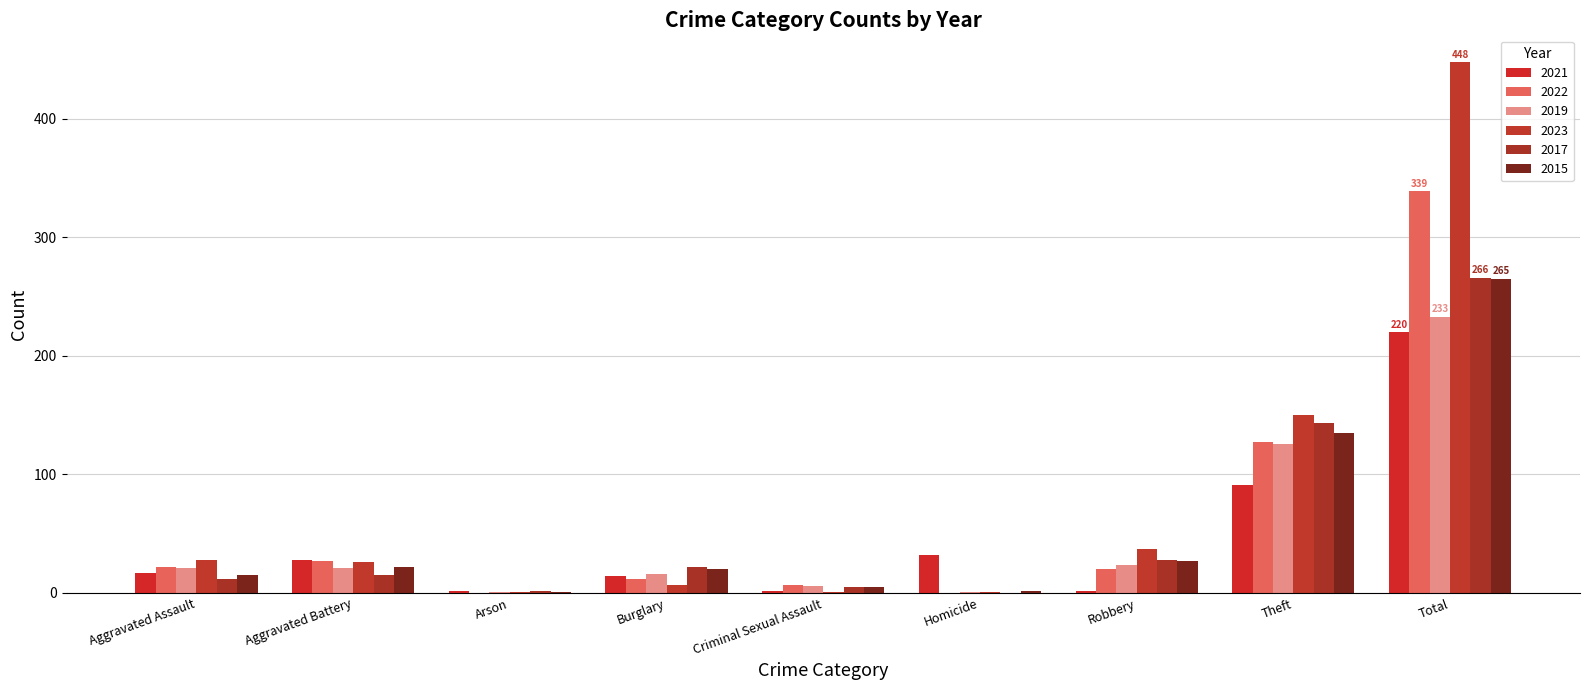

Which category has the lowest value across all series?

Arson